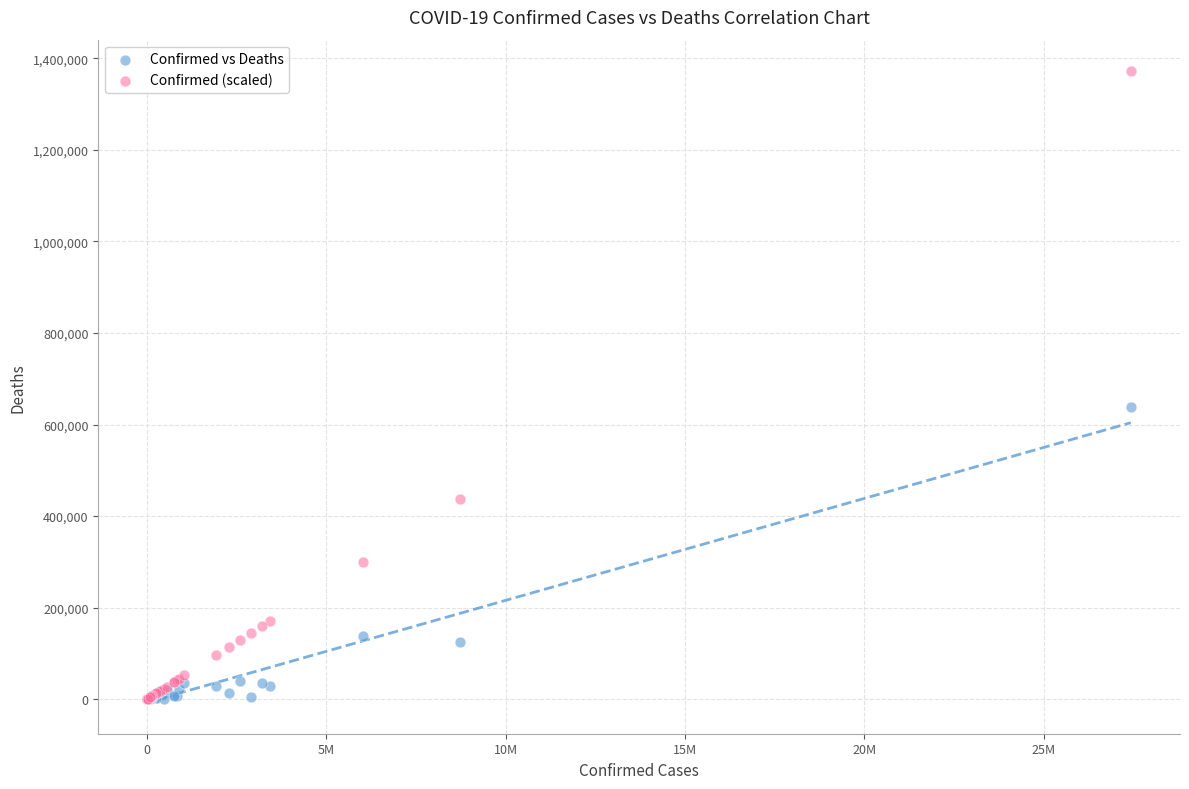

In the Confirmed vs Deaths series, what Y value is closest to 319175?

136953.0